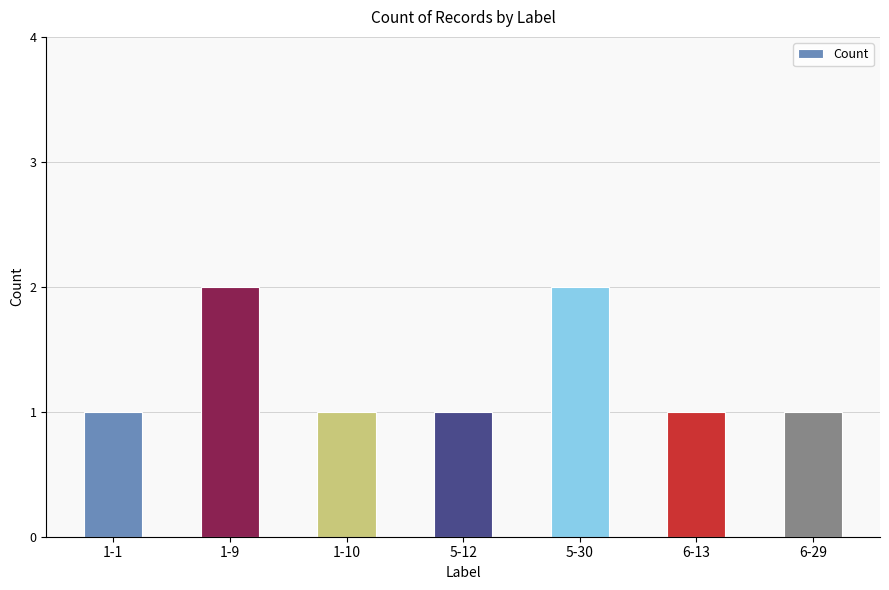

What position from the left is 5-30?

5